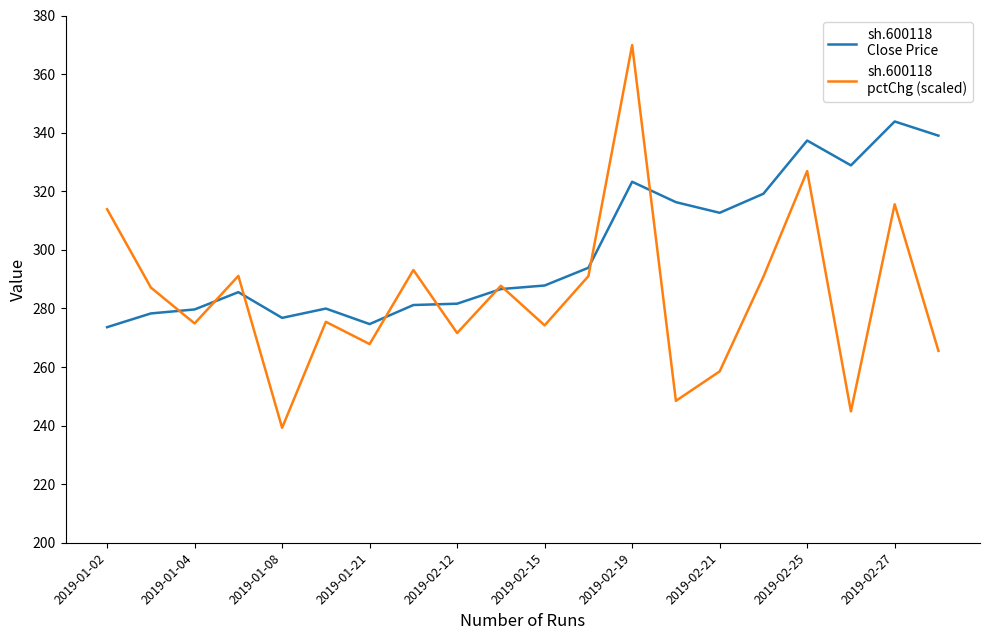

What is the smallest value displayed?

239.3